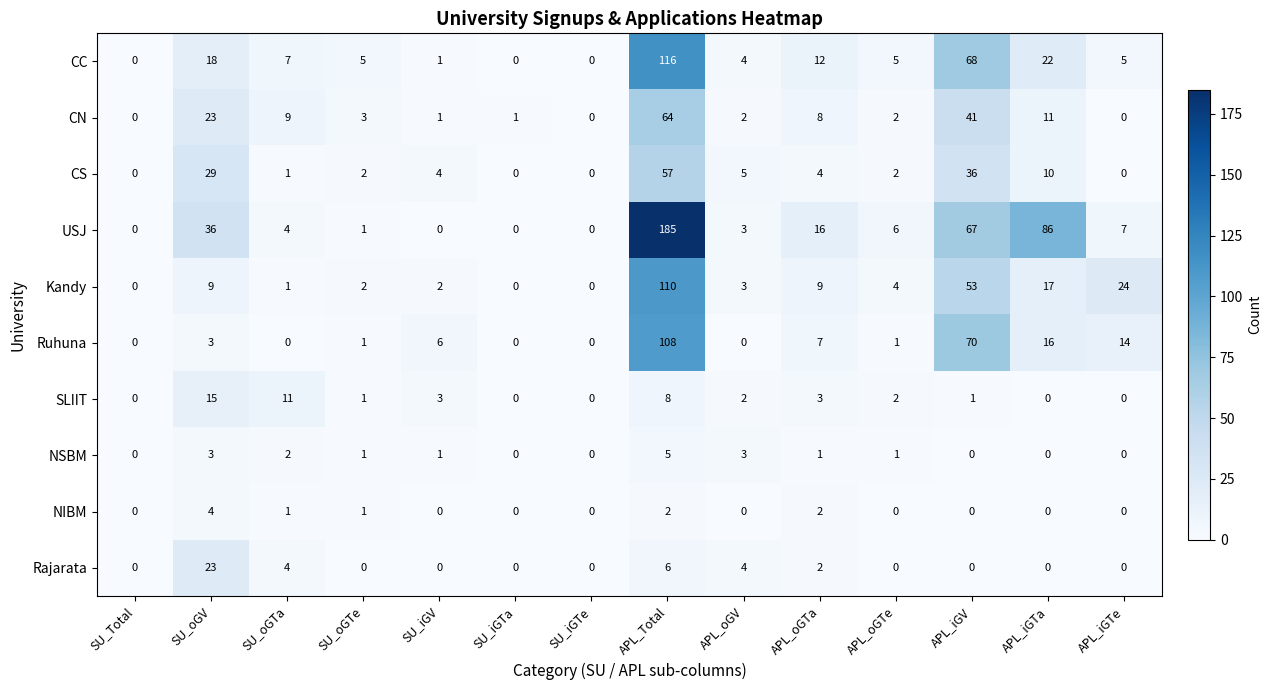

Which series has the largest total across all categories?

USJ